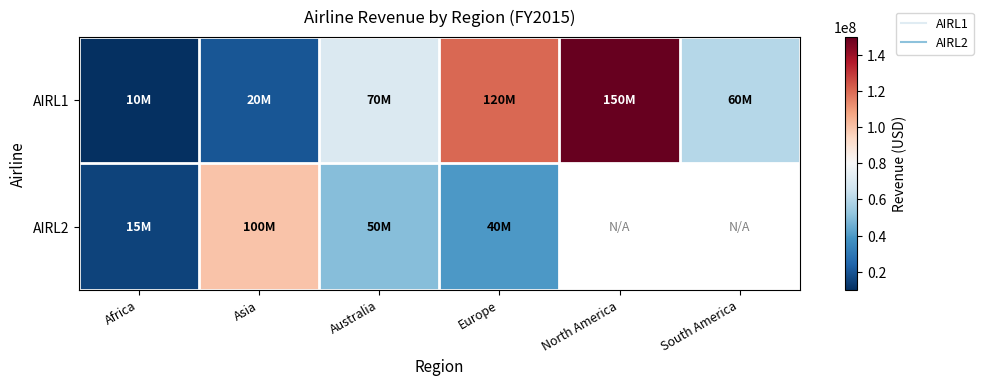

What is the difference between the second highest and minimum values in the AIRL1 series?

110000000.0